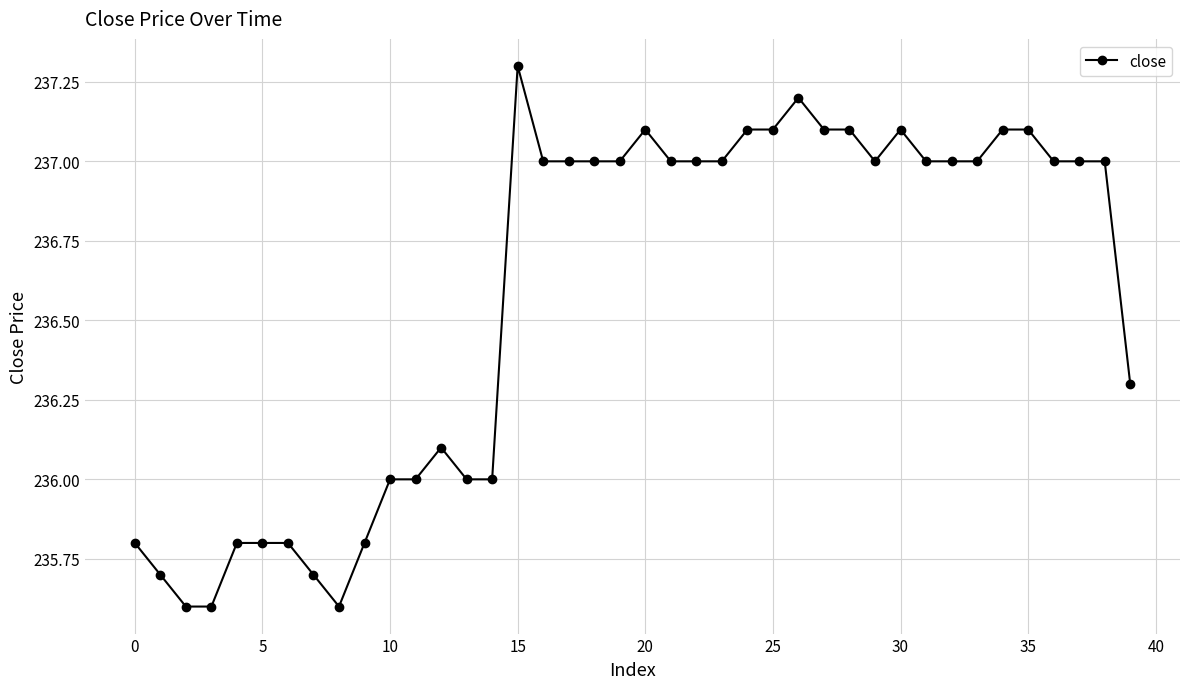

True or false: the data has more than 0 interior local peaks.

True